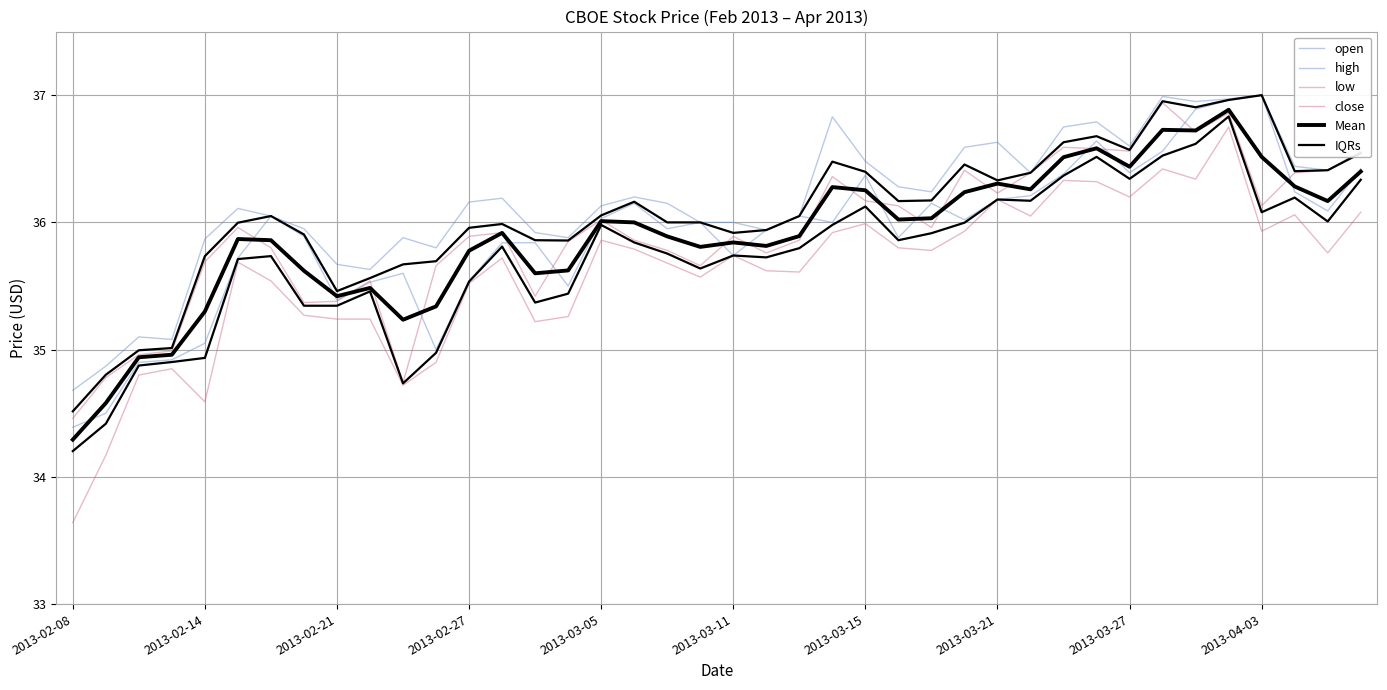

How many interior local peaks does the low series have?

11